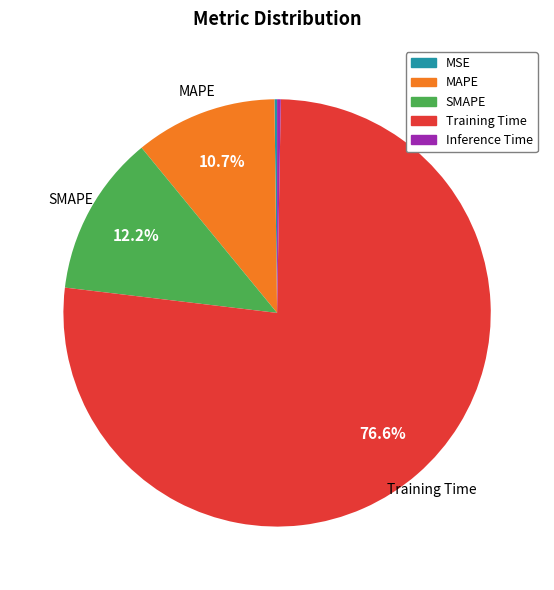

What is the total percentage of MAPE and Training Time?

87.3%